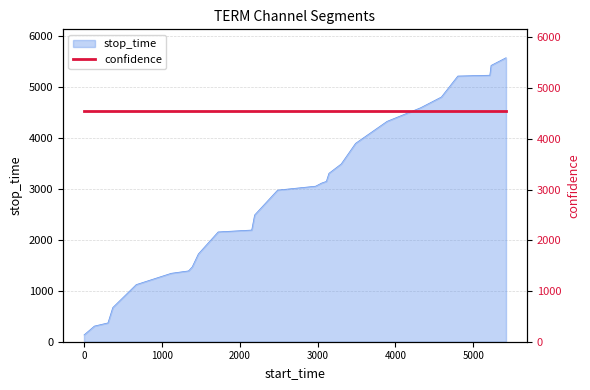

Read the value at 3051, to the nearest 50.

3100